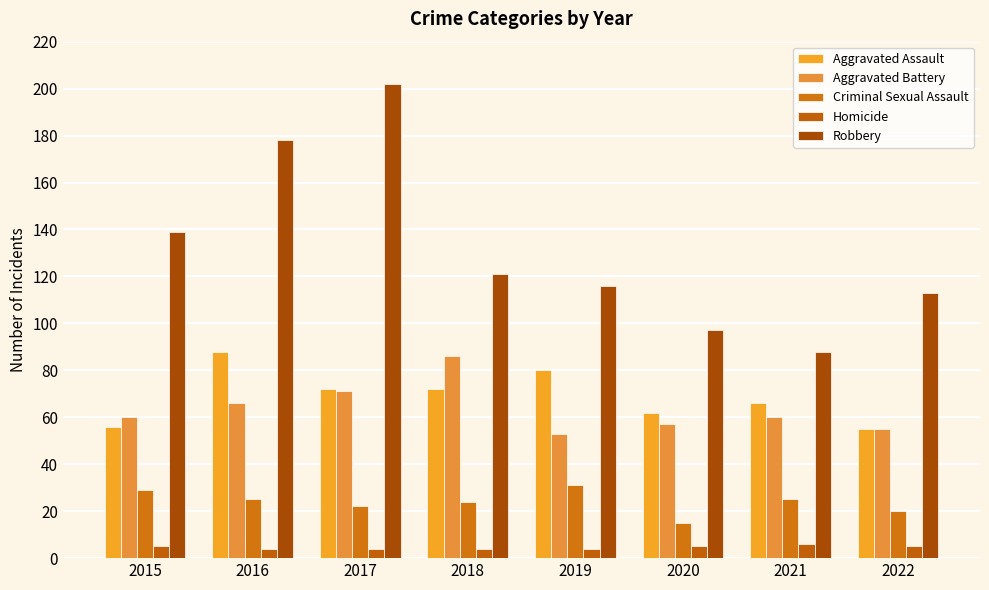

Count the number of data series in this chart.

5